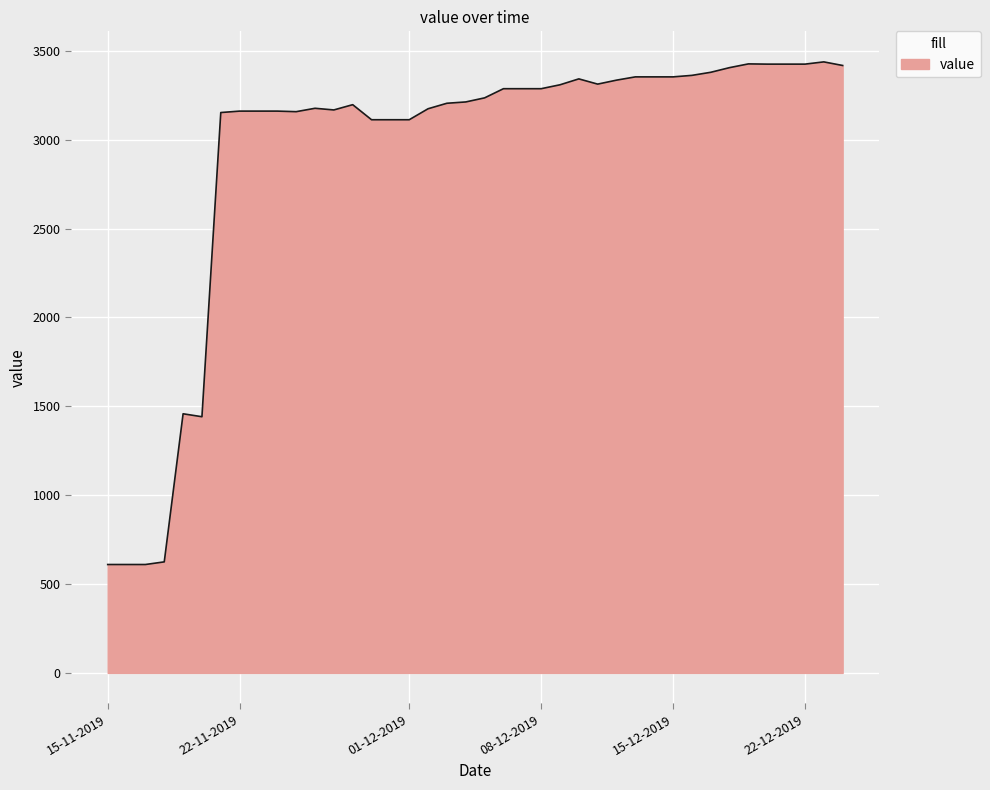

What is the greatest value displayed?

3438.3